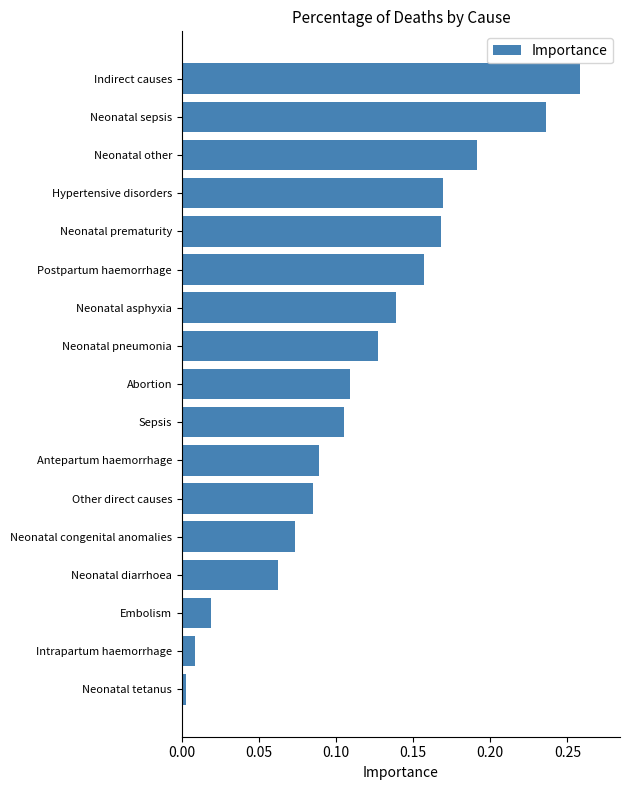

How many distinct data groups are displayed?

1